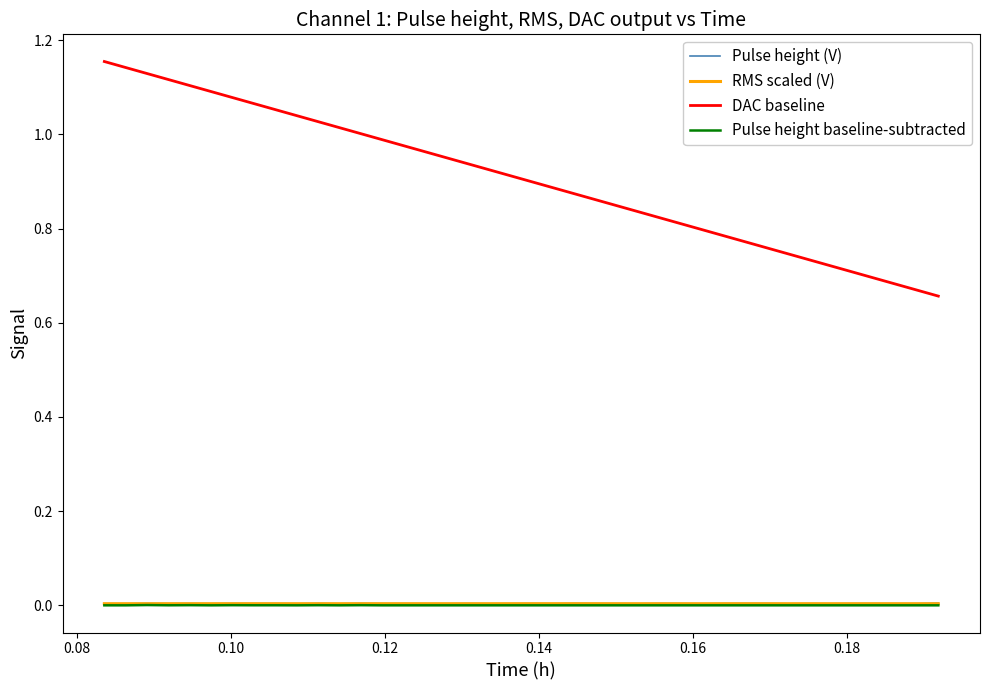

Which series has the largest total across all categories?

DAC output (V)